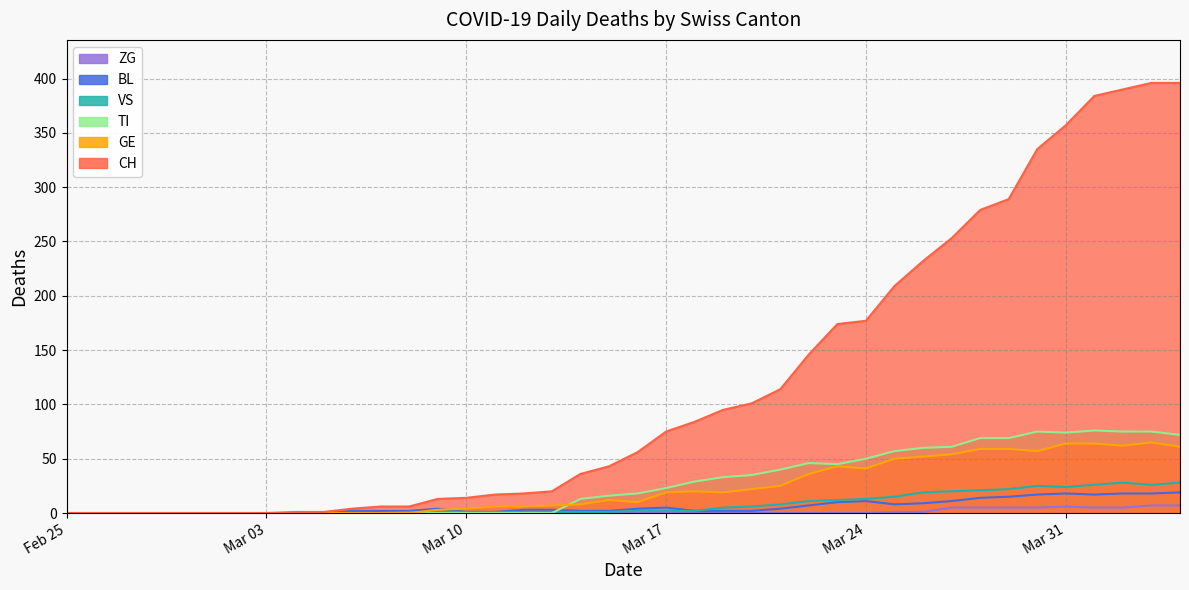

How many data points in BL are less than 3?

20